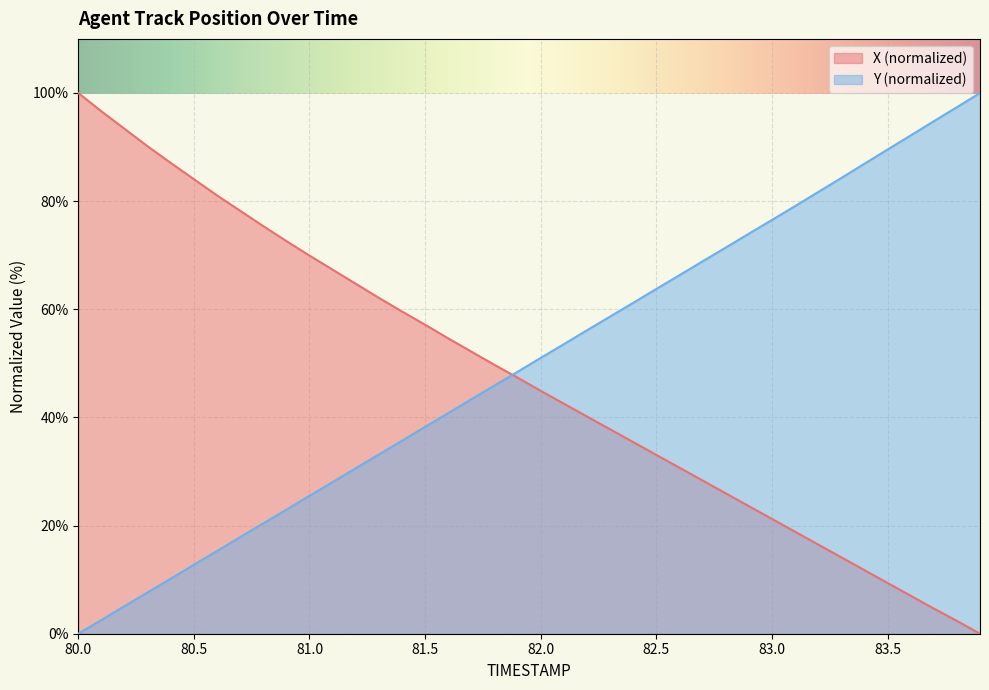

At which label is X closest to 50?

81.8